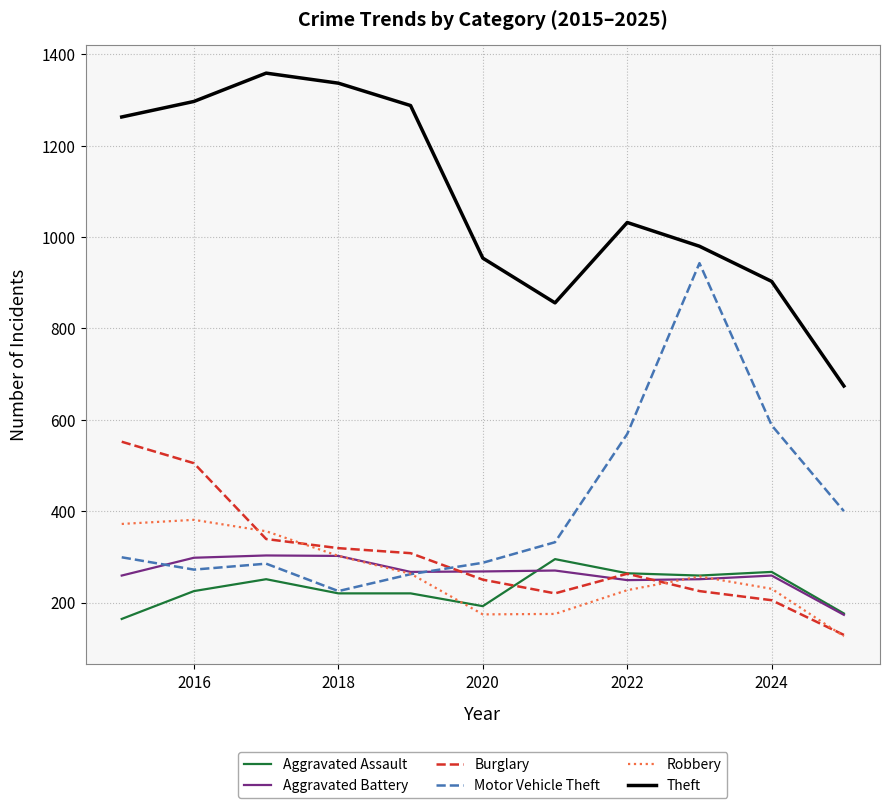

Which series has the largest total across all categories?

Theft